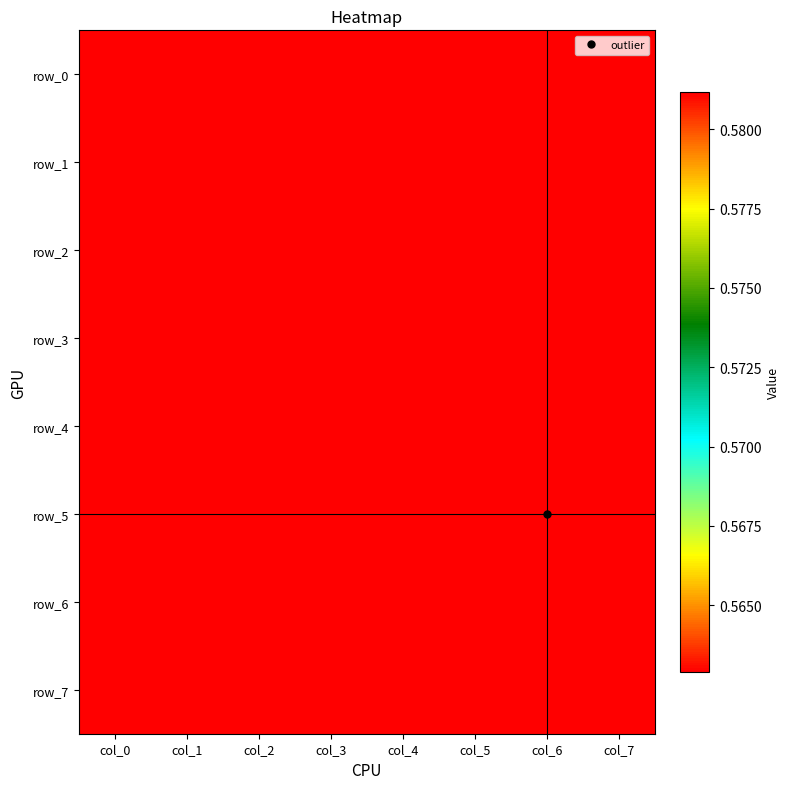

How many categories are shown in the chart?

8